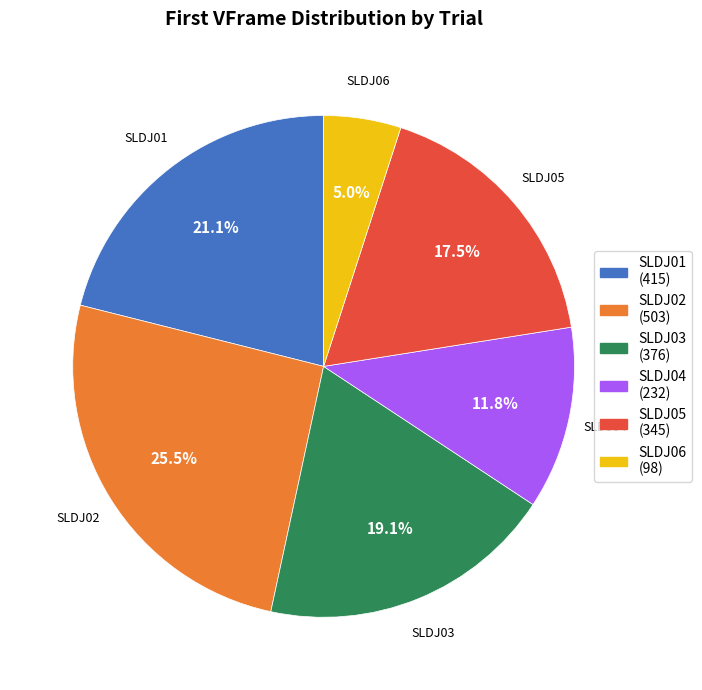

To the nearest percent, what portion does SLDJ03 represent?

19%